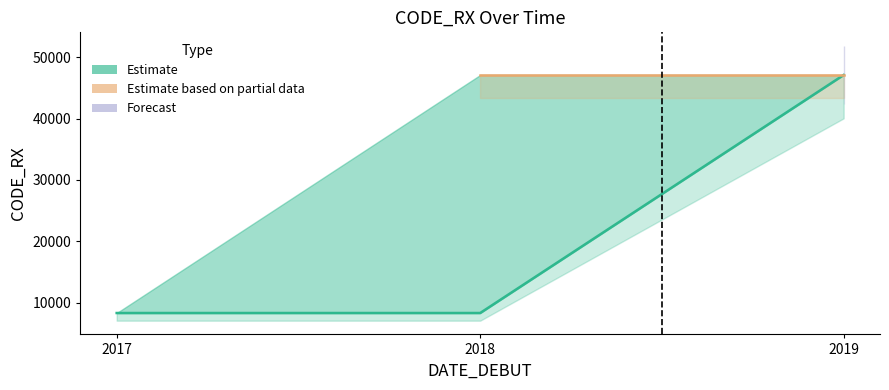

What is the value of the CODE_RX_upper point at the 2nd from the left?

47092